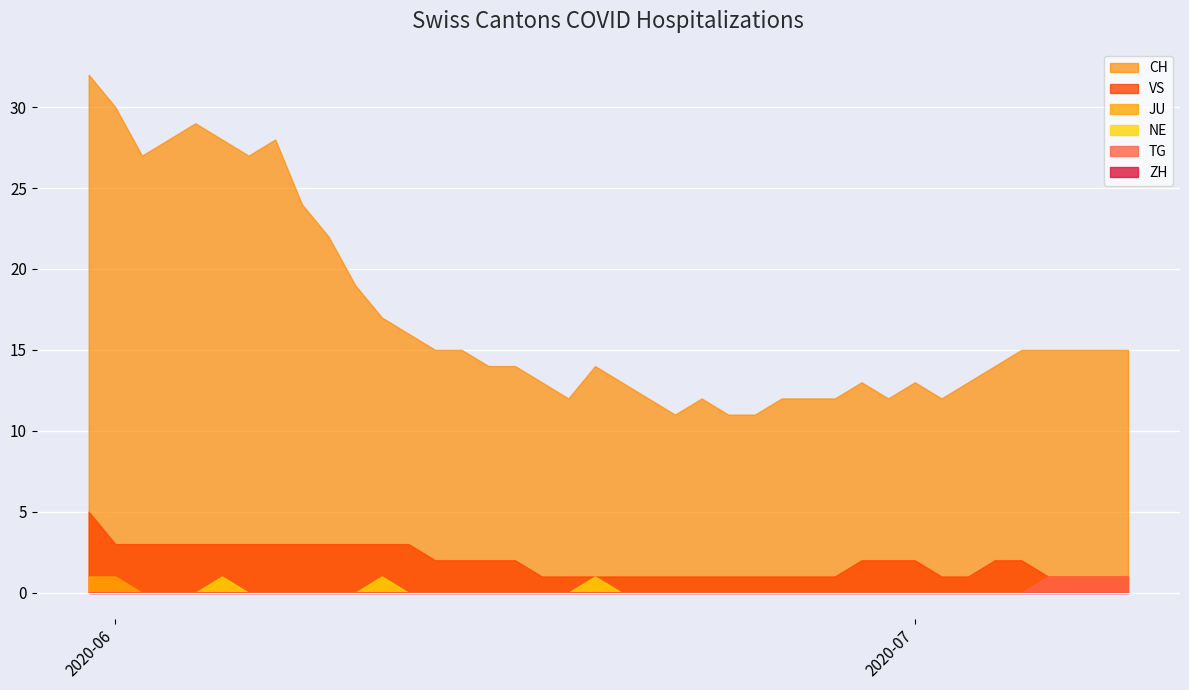

What is the maximum value for JU?

1